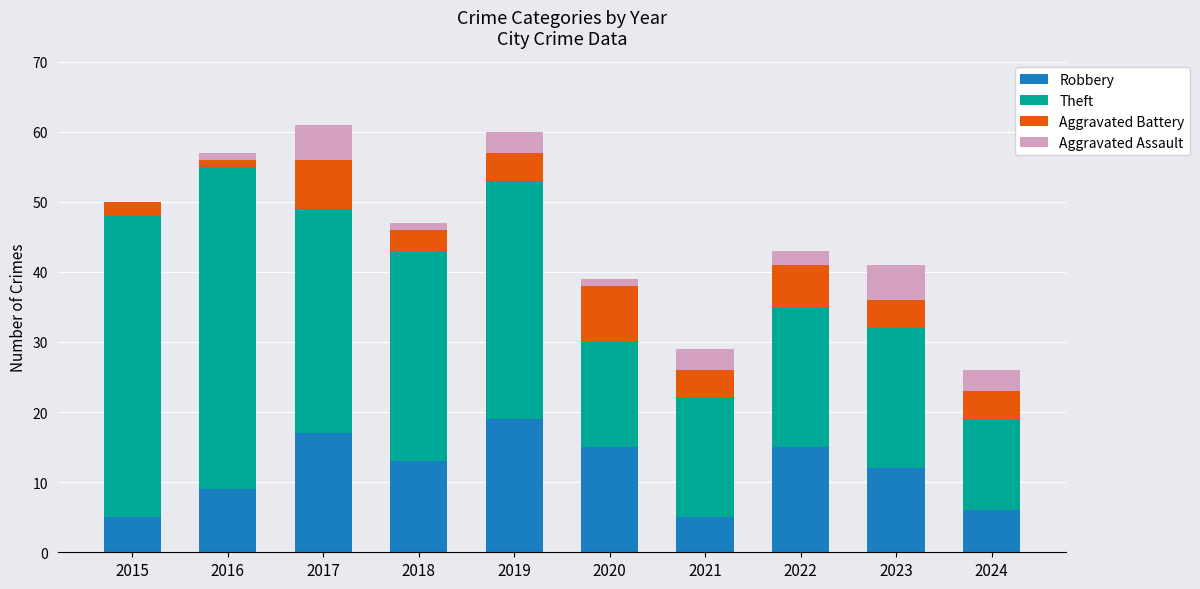

What is the total value across all series at 2023?

41